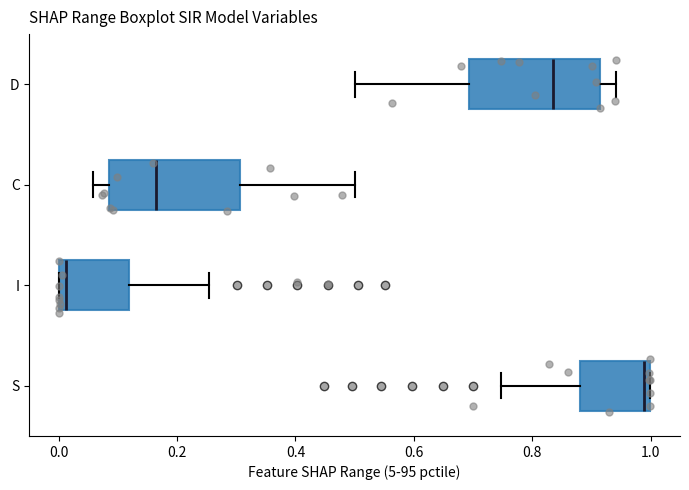

Where does the median line of the box for I sit on the x-axis? The values are not printed on the chart, so give them approximately, as read against the axis.

0.02